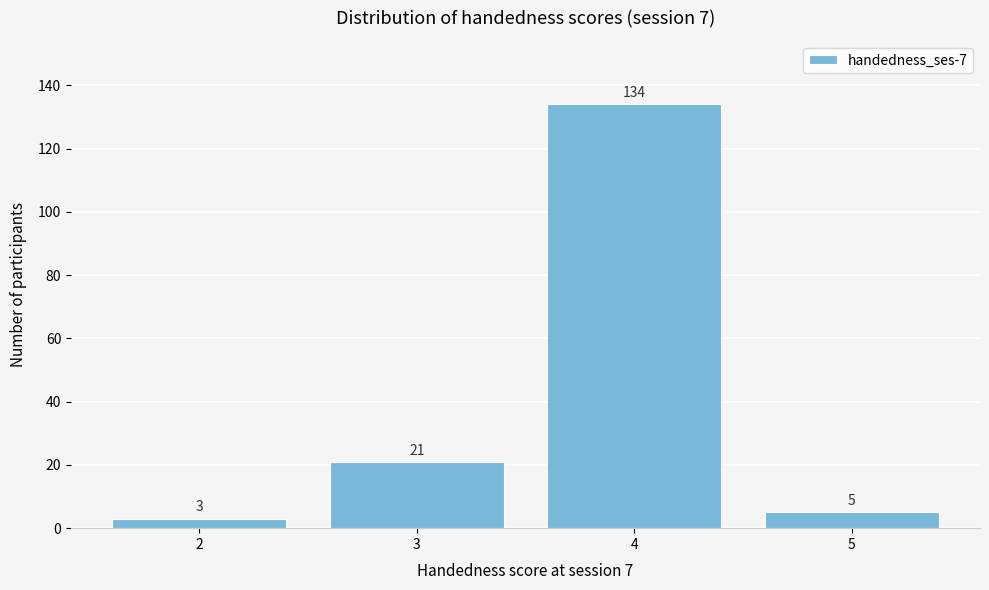

Reading left to right, list every bar in this chart as the range it spans on the x-axis followed by its height.

1.5 to 2.5: 3
2.5 to 3.5: 21
3.5 to 4.5: 134
4.5 to 5.5: 5